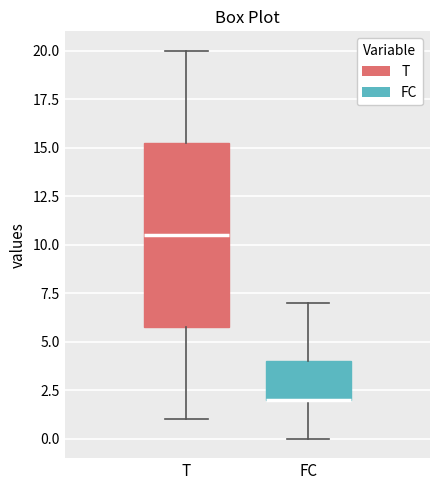

Comparing the boxes themselves (not the whiskers), which one is the tallest?

T